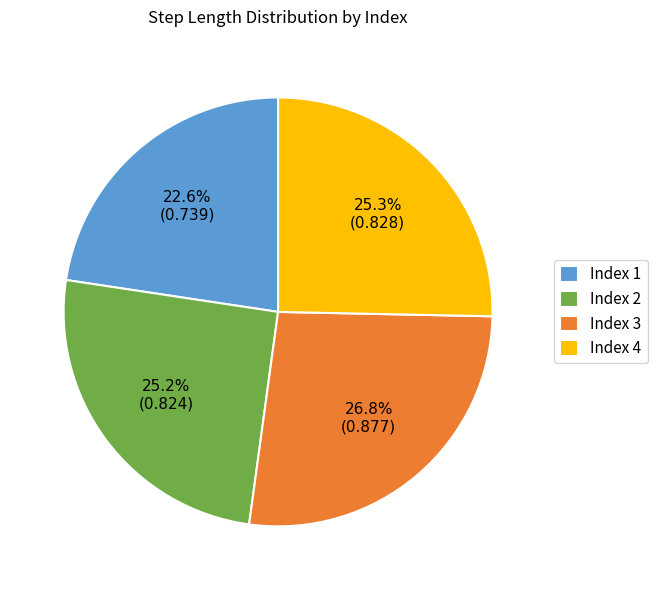

Do Index 4 and Index 2 together represent more than half of the pie?

Yes